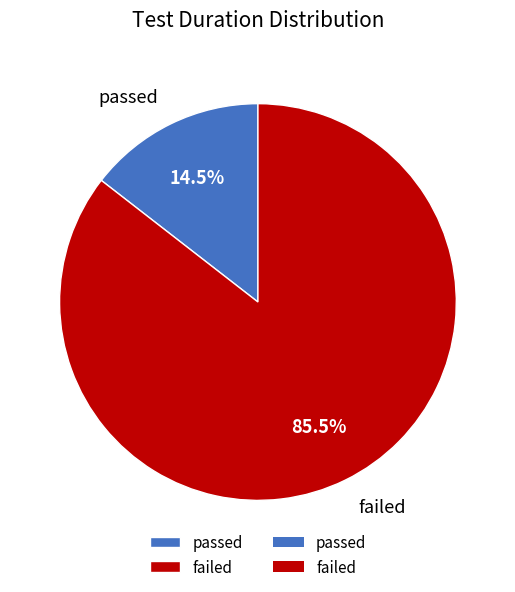

Which has a higher value, failed or passed?

failed